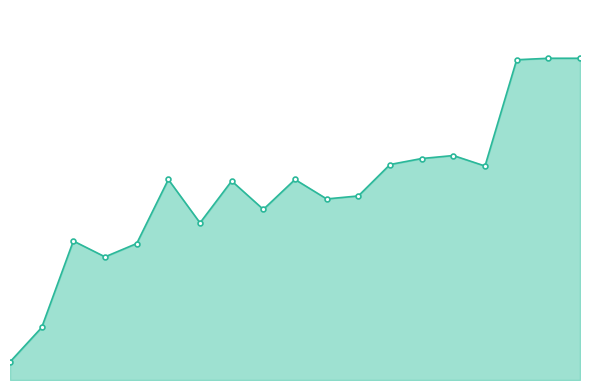

What is the smallest value displayed?

1.2